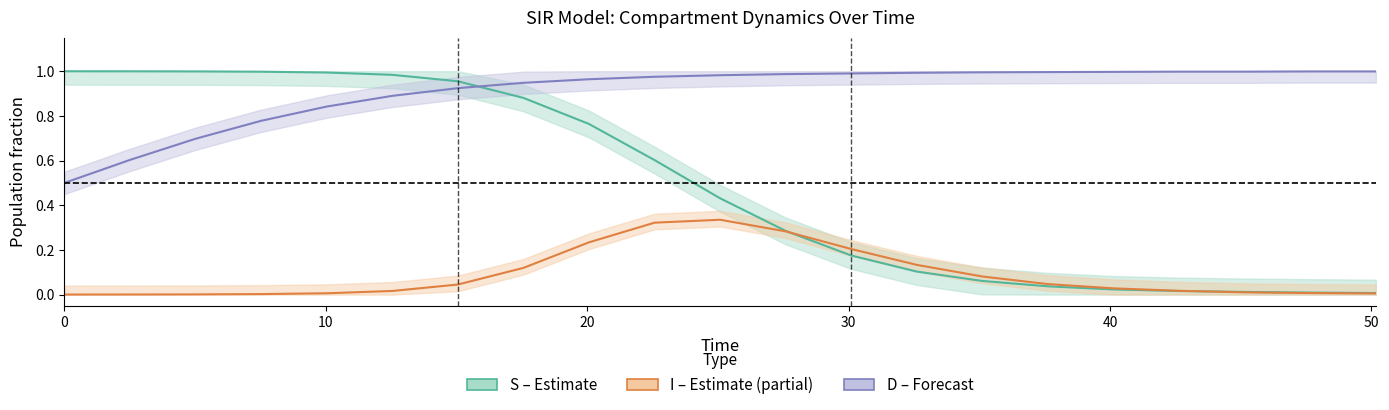

True or false: I (Infected) has more than 1 interior local peaks.

False